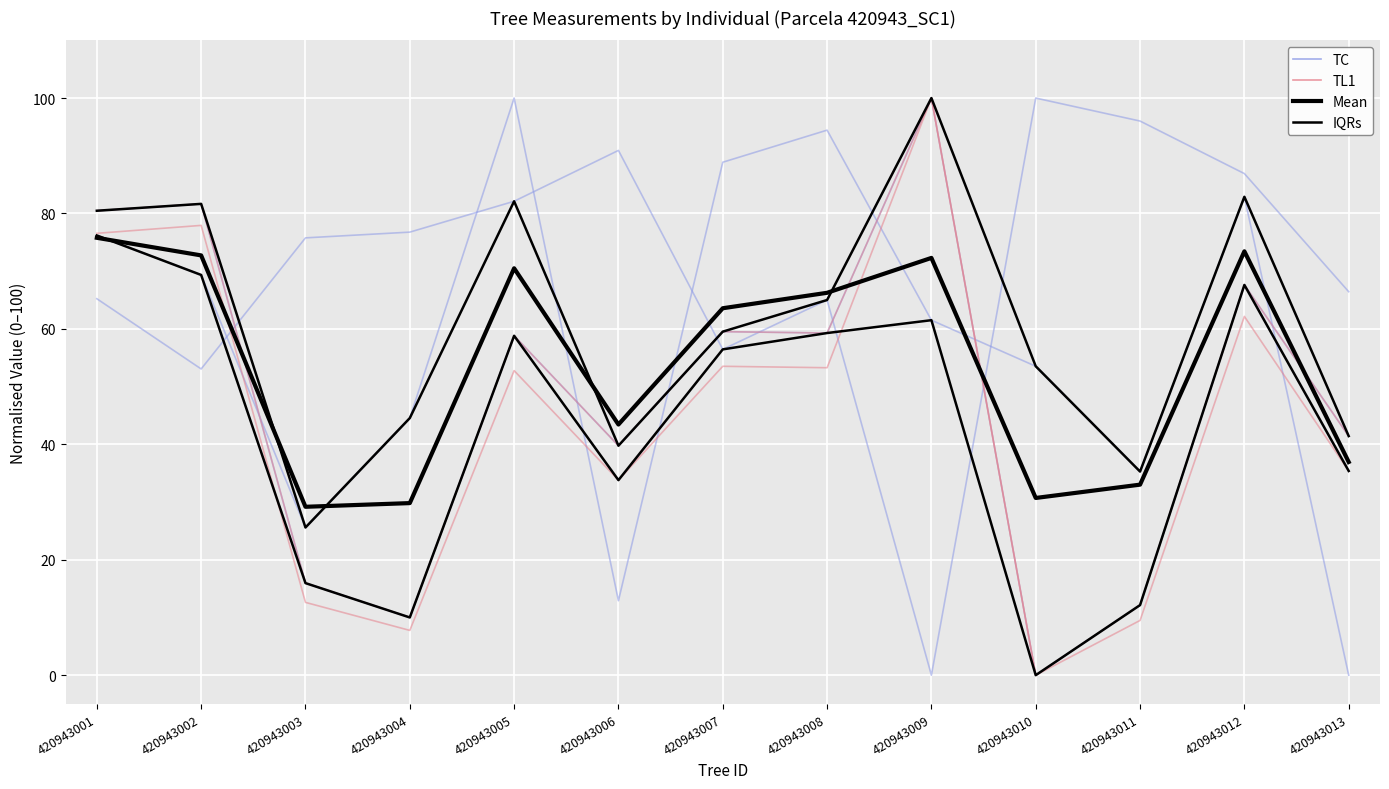

What is the value of the IQRs point at the 4th from the left?

10.0